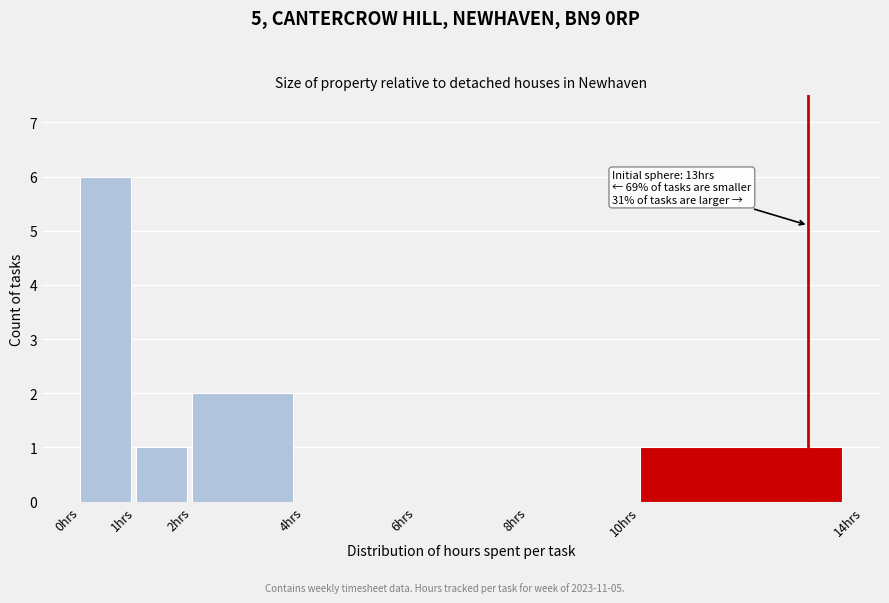

Over which range of the x-axis is the bar tallest?

0 to 1